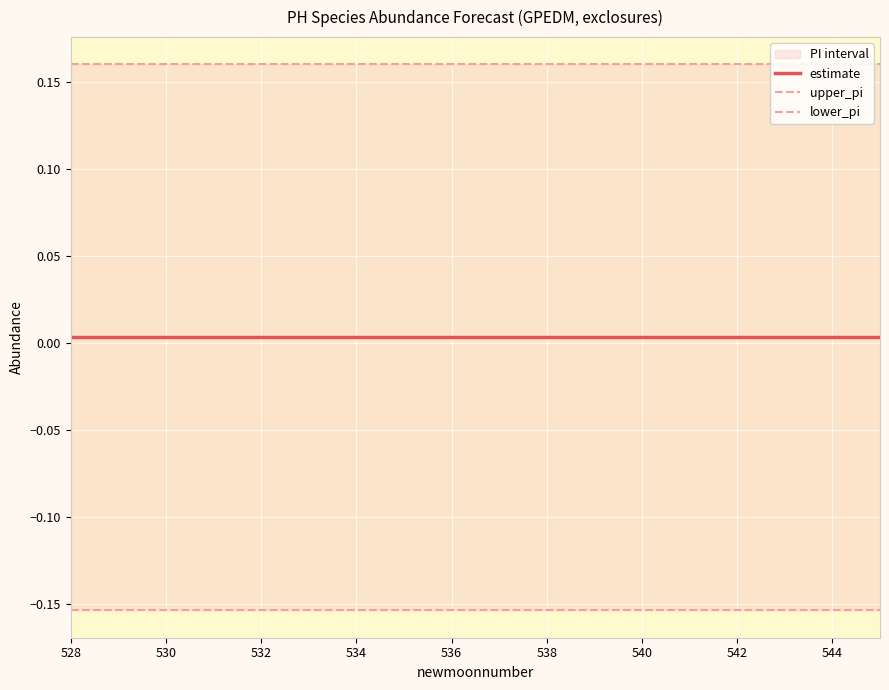

At 542, list the series in order from smallest to largest.

lower_pi, estimate, upper_pi